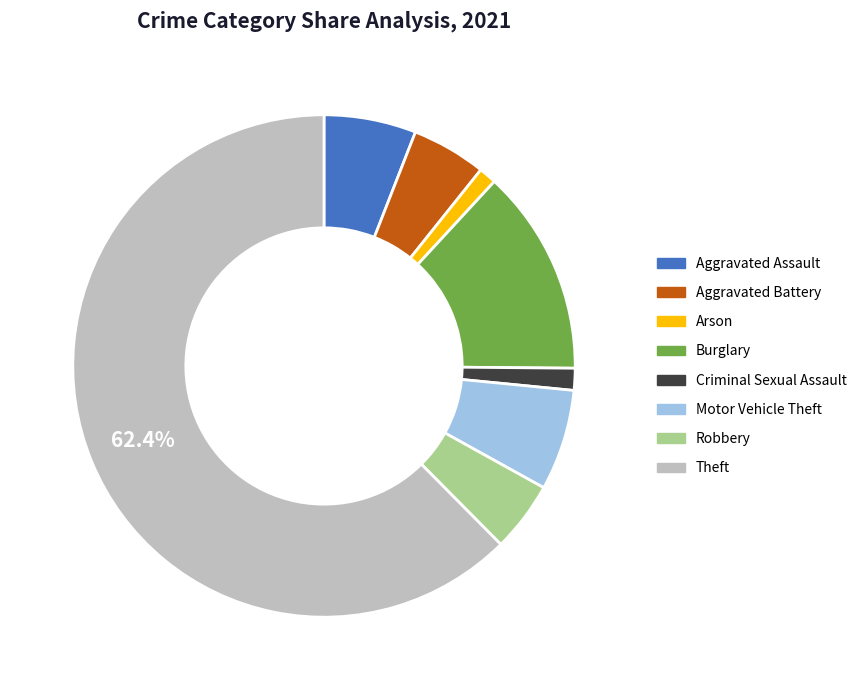

To the nearest percent, what percentage of the pie is Burglary?

13%